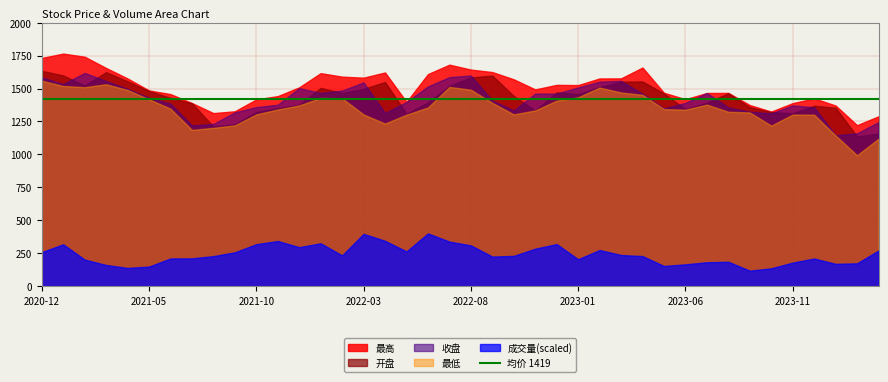

Is the value of 开盘 at 2021-06 greater than the value of 收盘 at 2023-09?

Yes